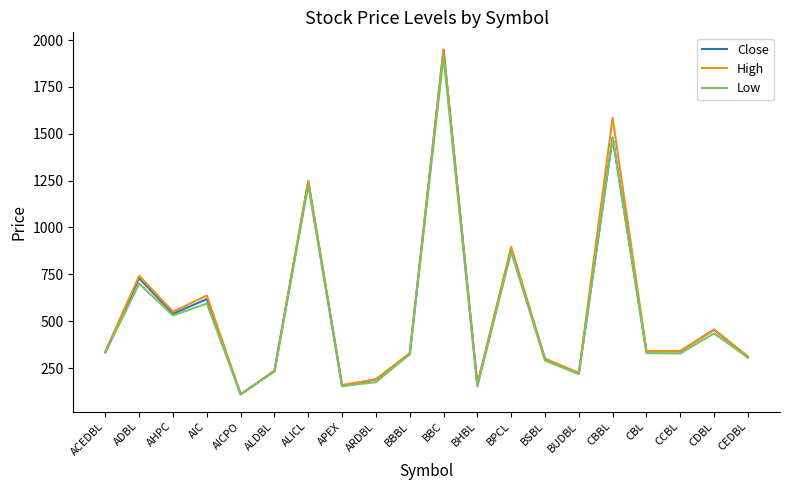

Is this an area chart (filled region under the line)?

No